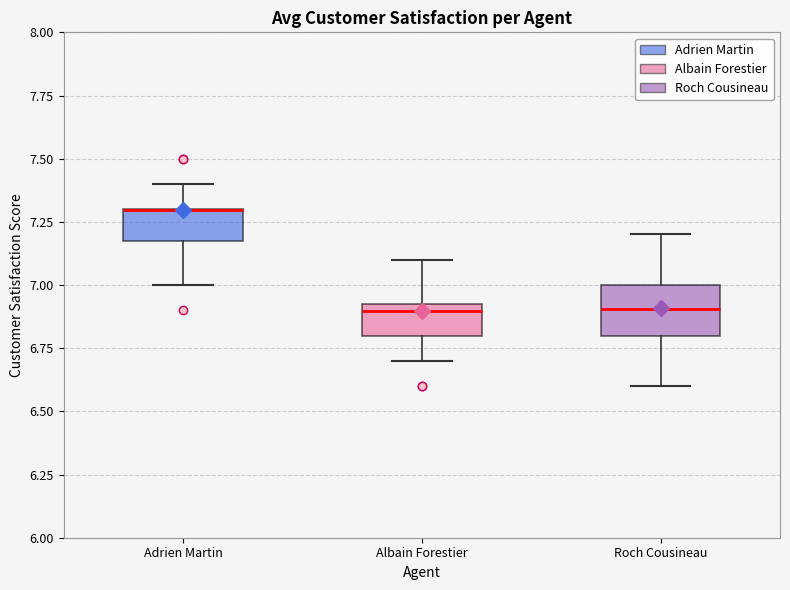

Where does the upper whisker of the box for Roch Cousineau end on the y-axis? The values are not printed on the chart, so give them approximately, as read against the axis.

7.20